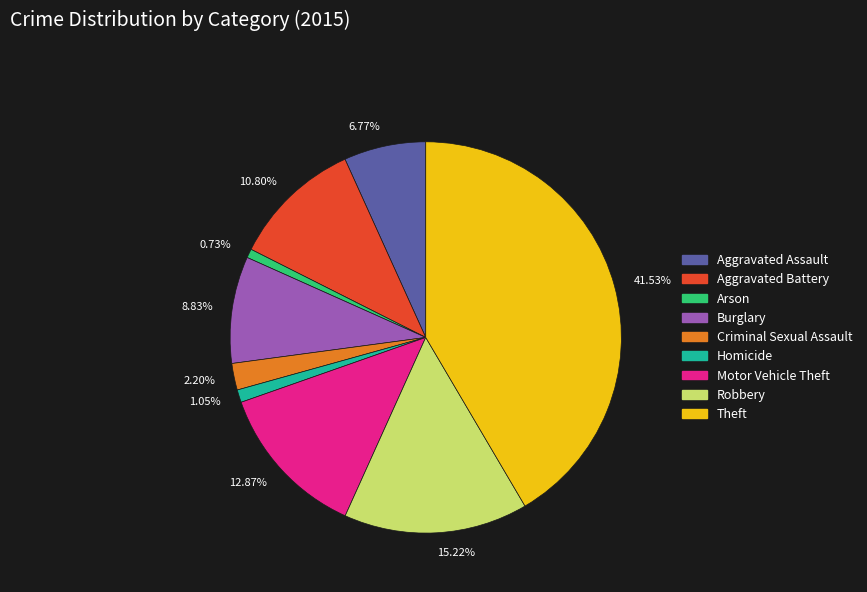

How many slices are in this pie chart?

9